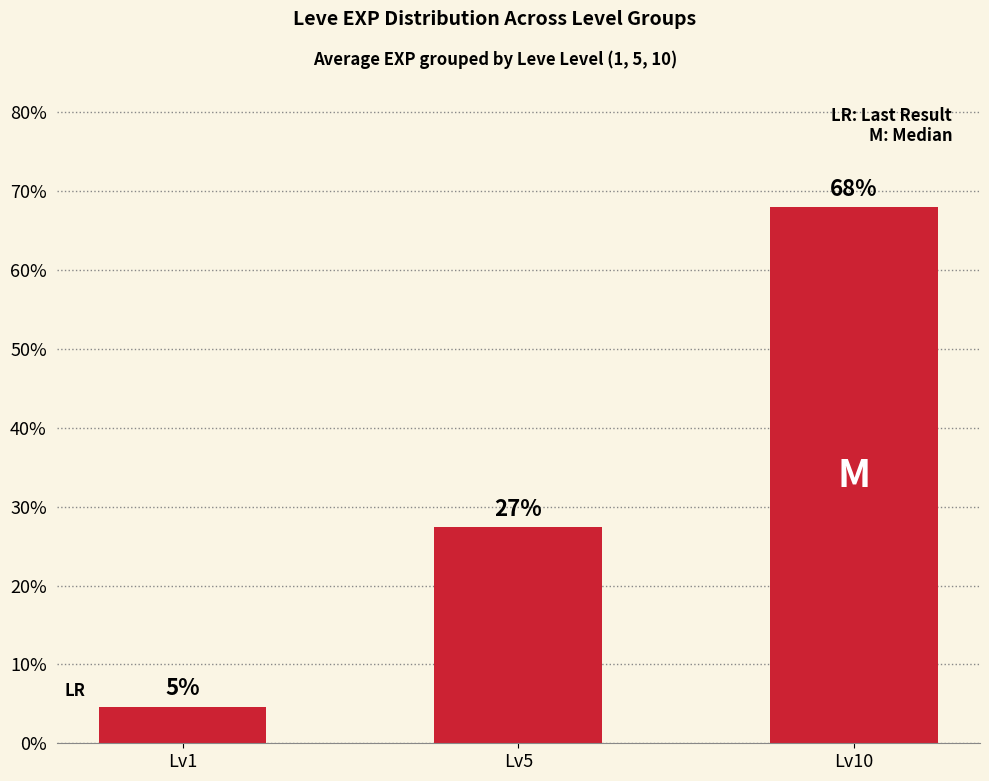

Does the chart contain any negative values?

No